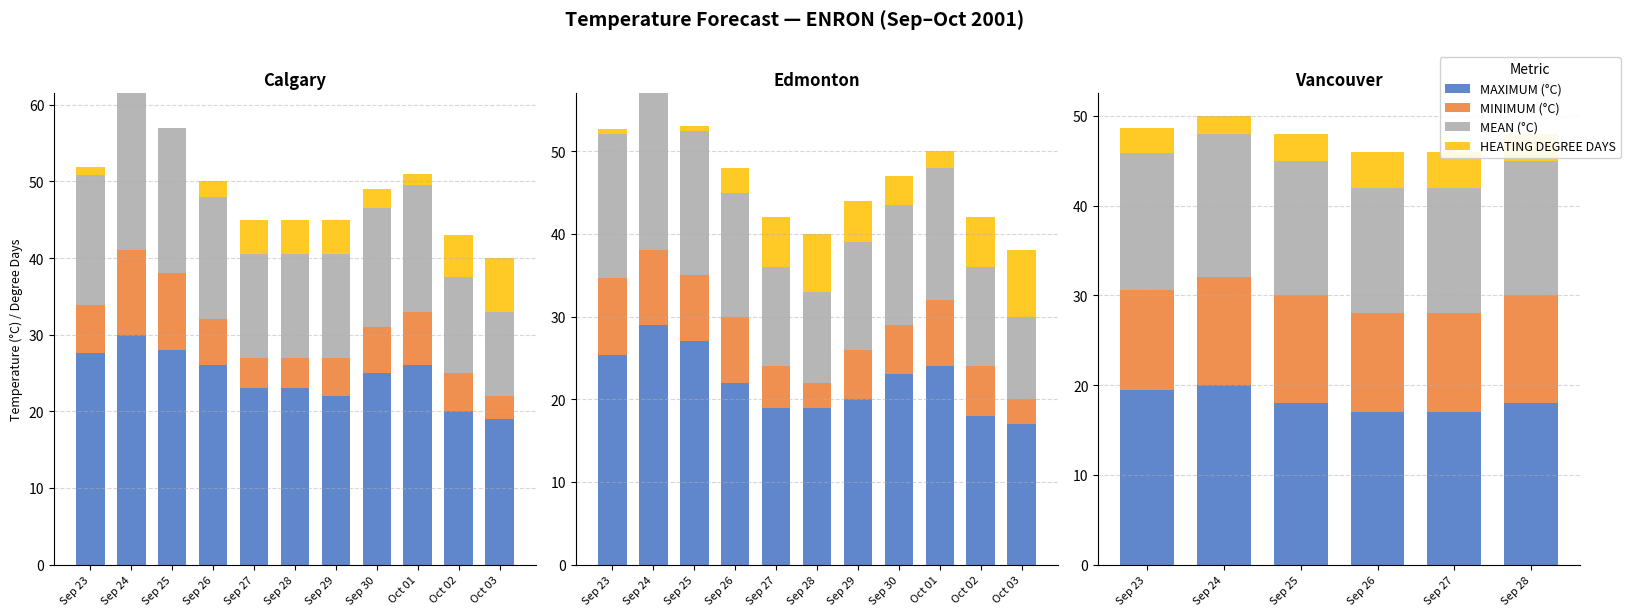

What is the minimum value for MEAN?

14.0